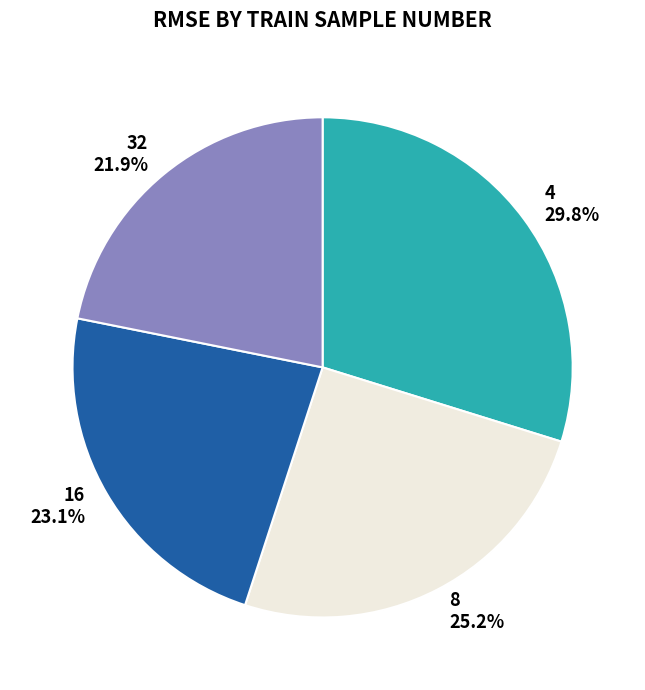

Is the sum of 8 and 16 greater than half?

No